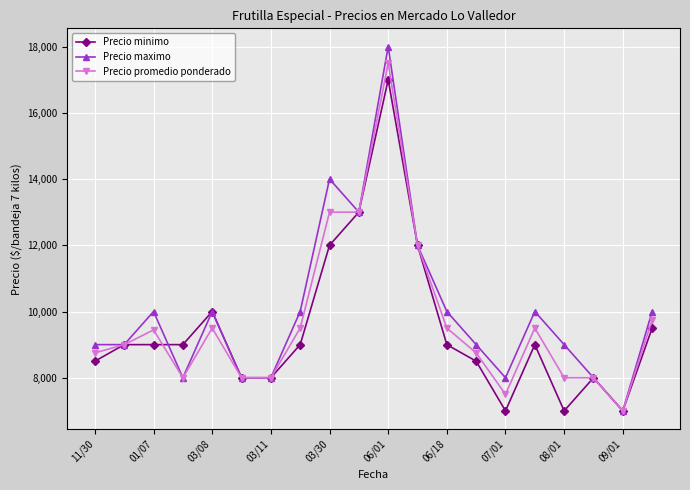

Rank the series by their average value, from highest to lowest.

Precio maximo, Precio promedio ponderado, Precio minimo